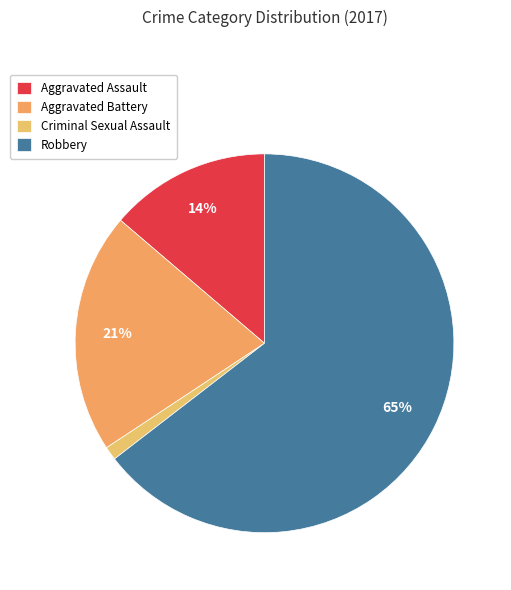

Rank the categories by value from lowest to highest.

Criminal Sexual Assault, Aggravated Assault, Aggravated Battery, Robbery